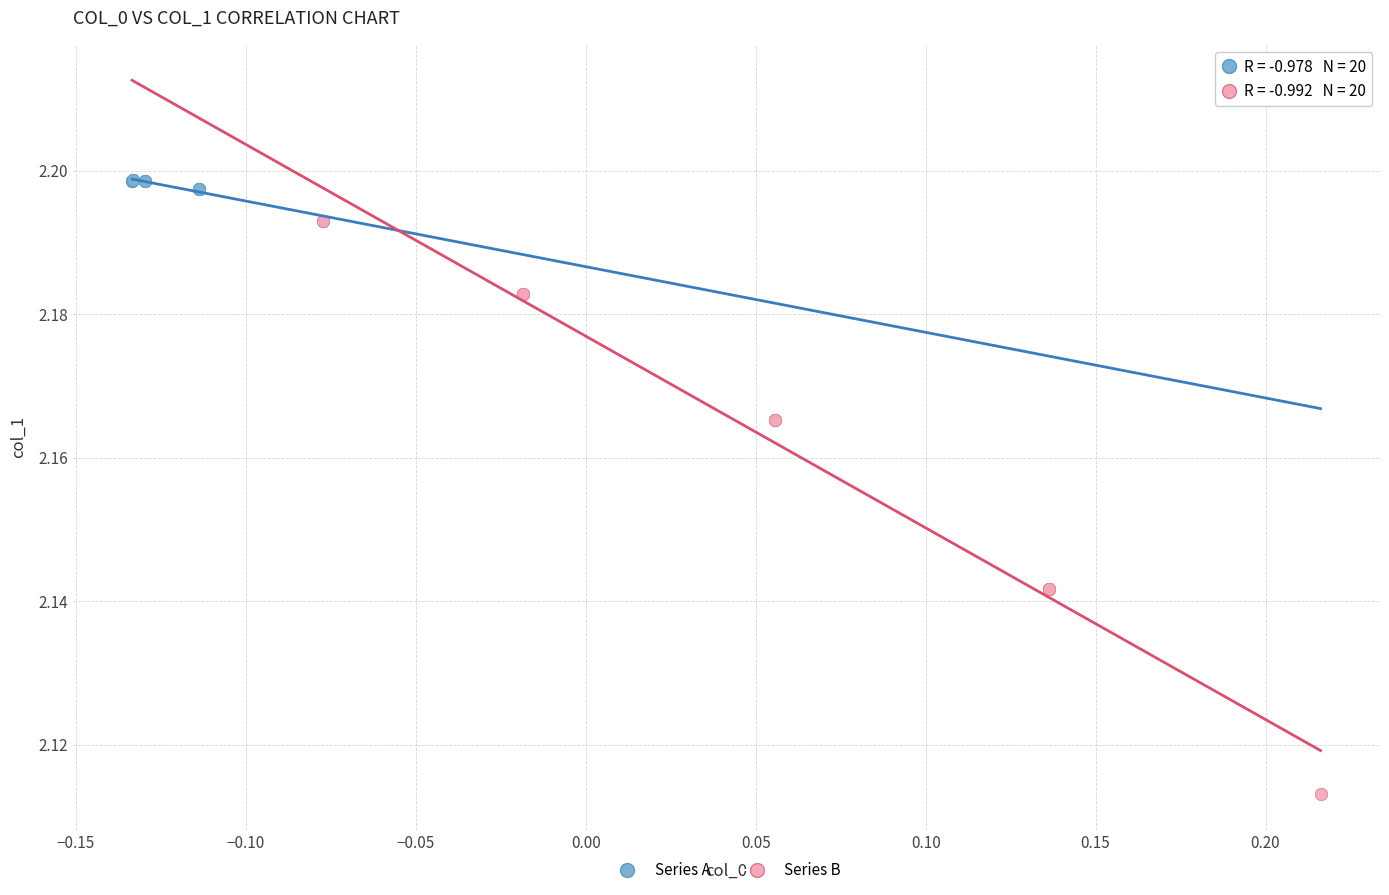

Which series has the widest spread of Y values?

Series B